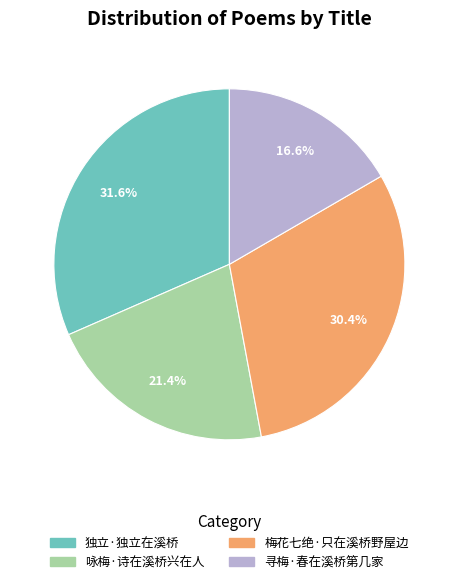

To the nearest percent, what is the difference between the largest and smallest slice percentages?

15%